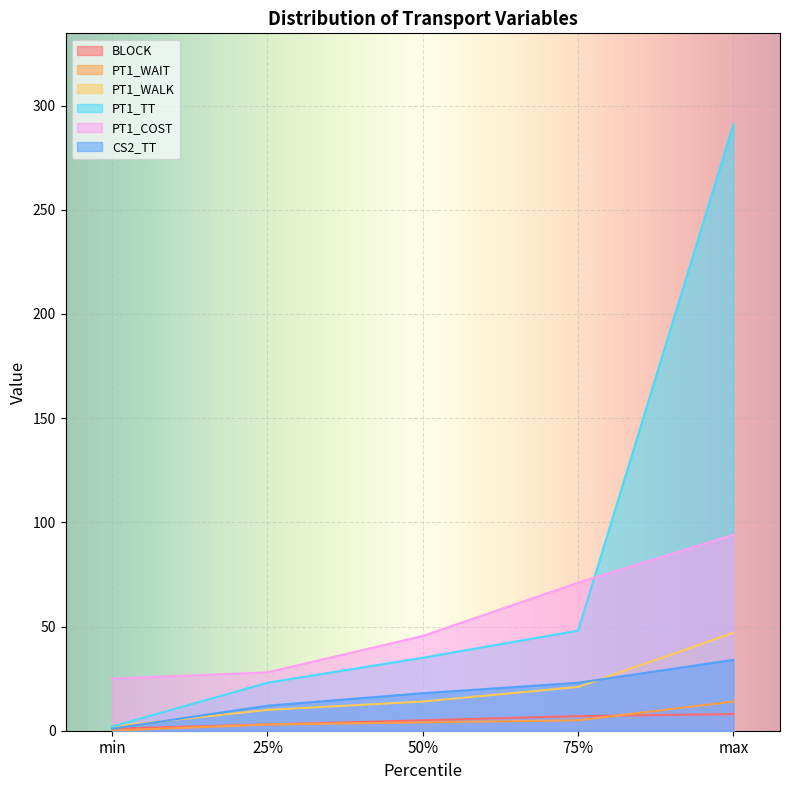

What is the sum of the BLOCK values at max and 50%?

13.0